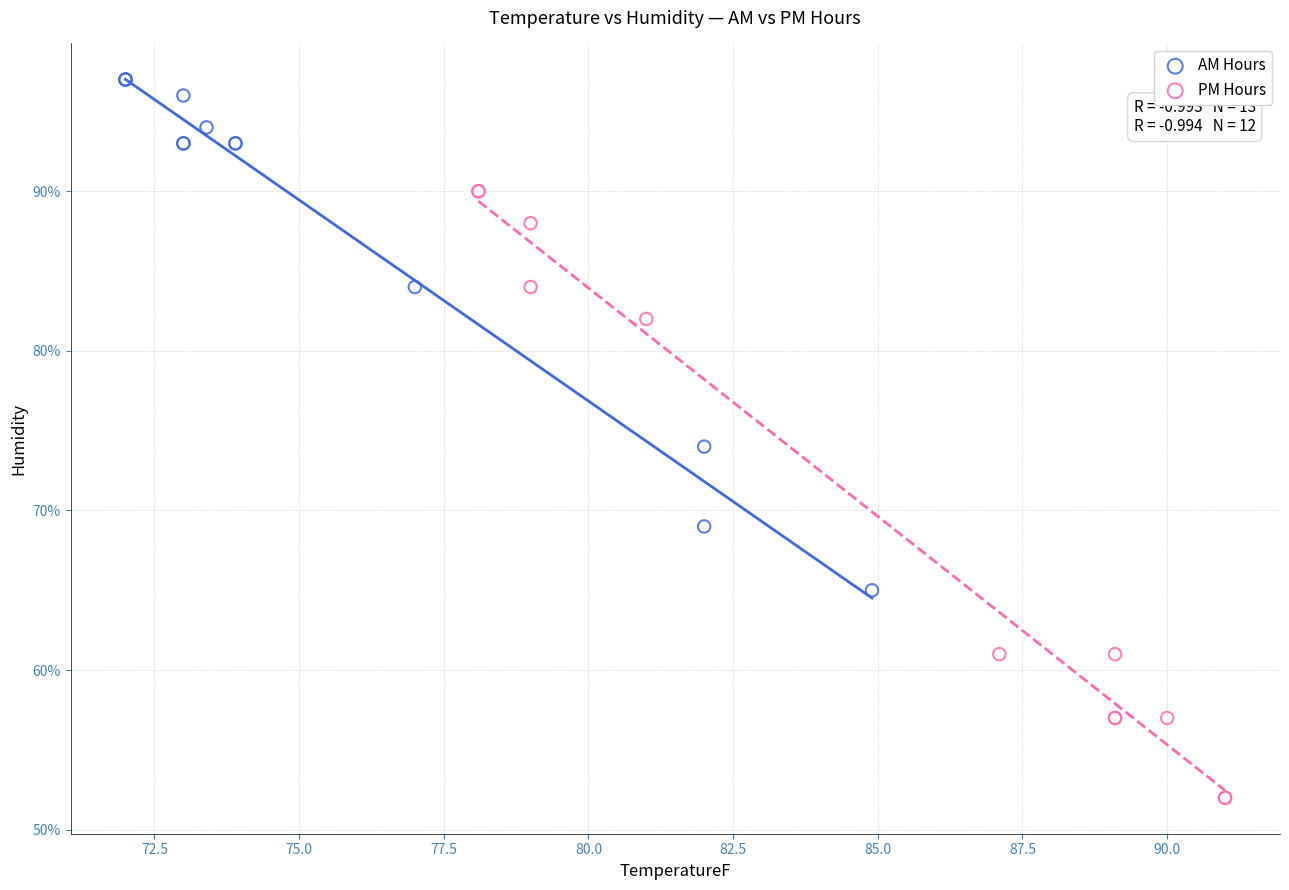

Which series has the widest spread of Y values?

PM Hours